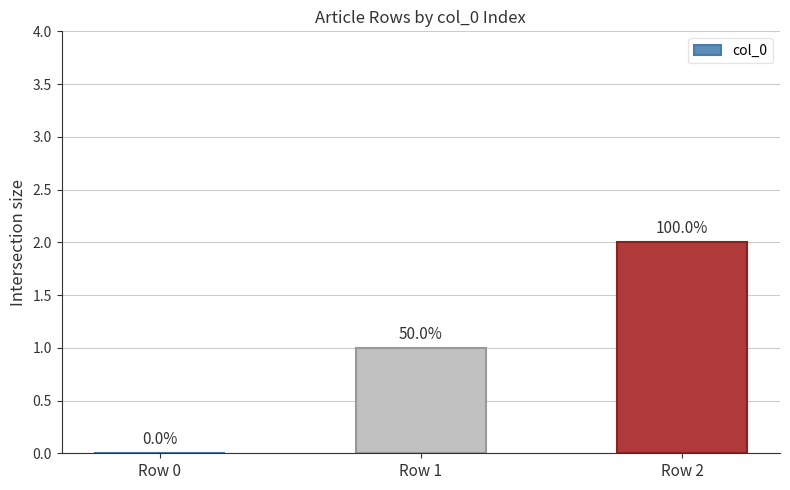

What is the sum of all values?

3